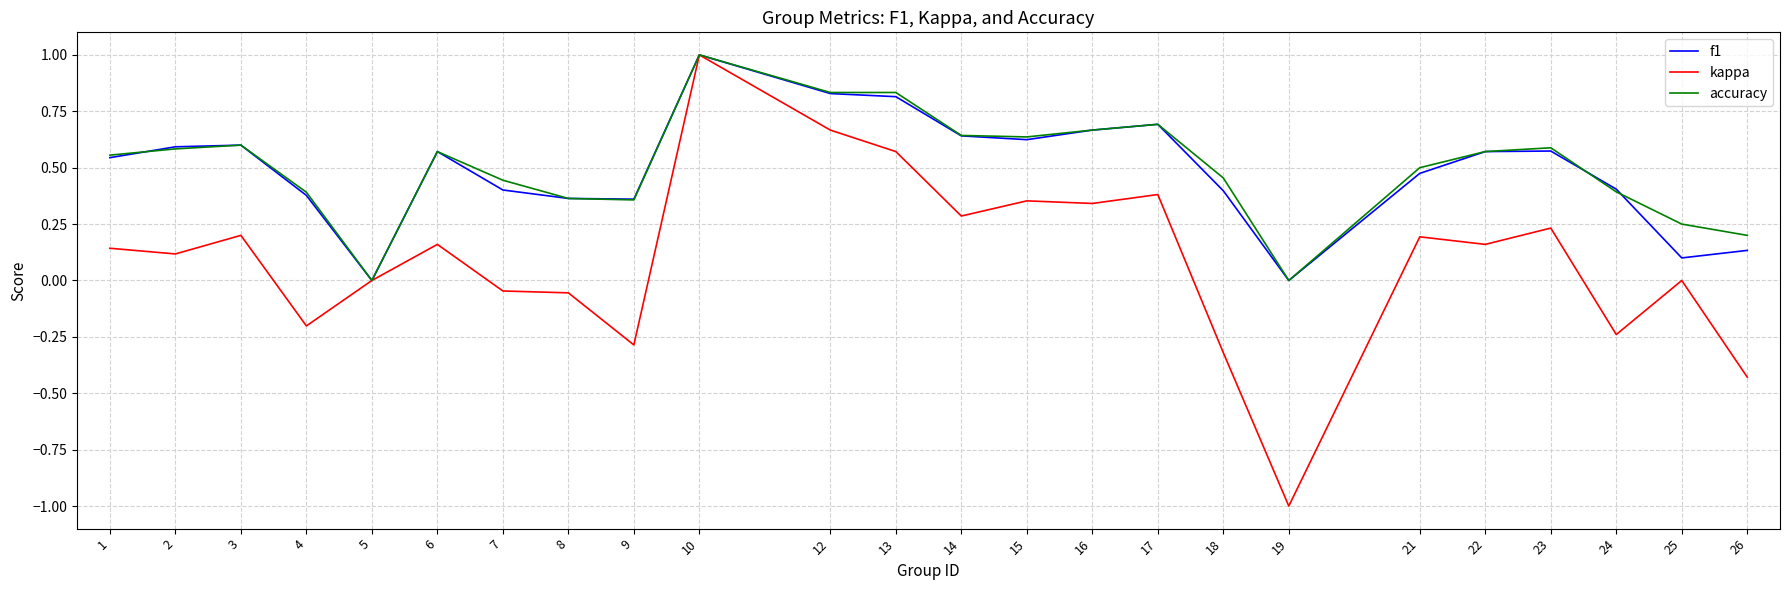

Which series has the largest range (max minus min)?

kappa